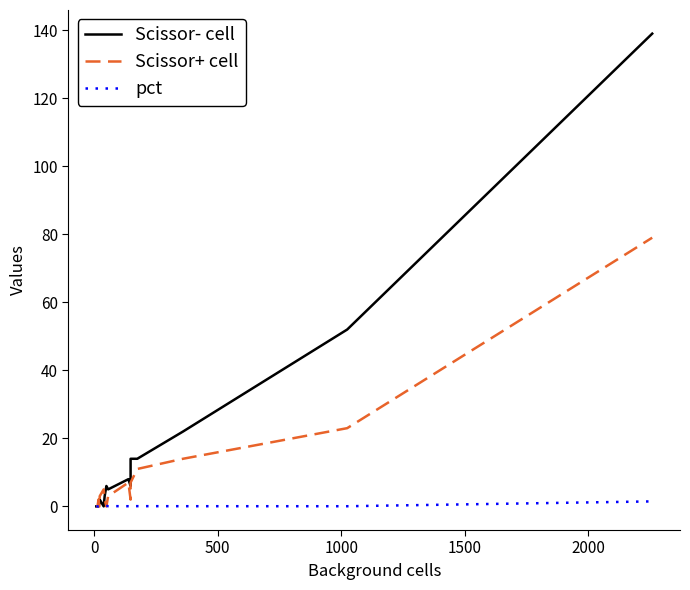

Count the number of categories in the chart.

16